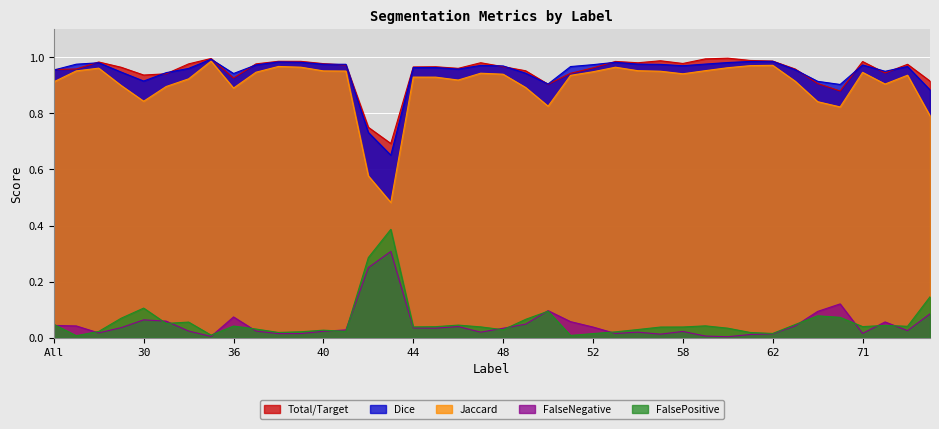

What are all the series names shown in the legend?

Total/Target, Dice, Jaccard, FalseNegative, FalsePositive